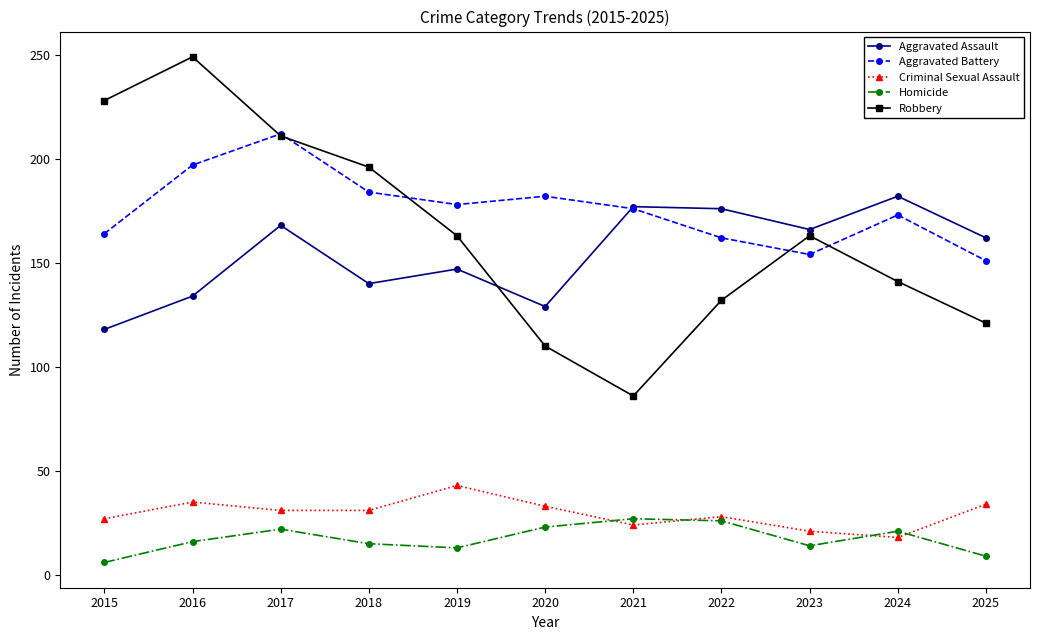

True or false: Robbery has a value of 168 at 2016.

False